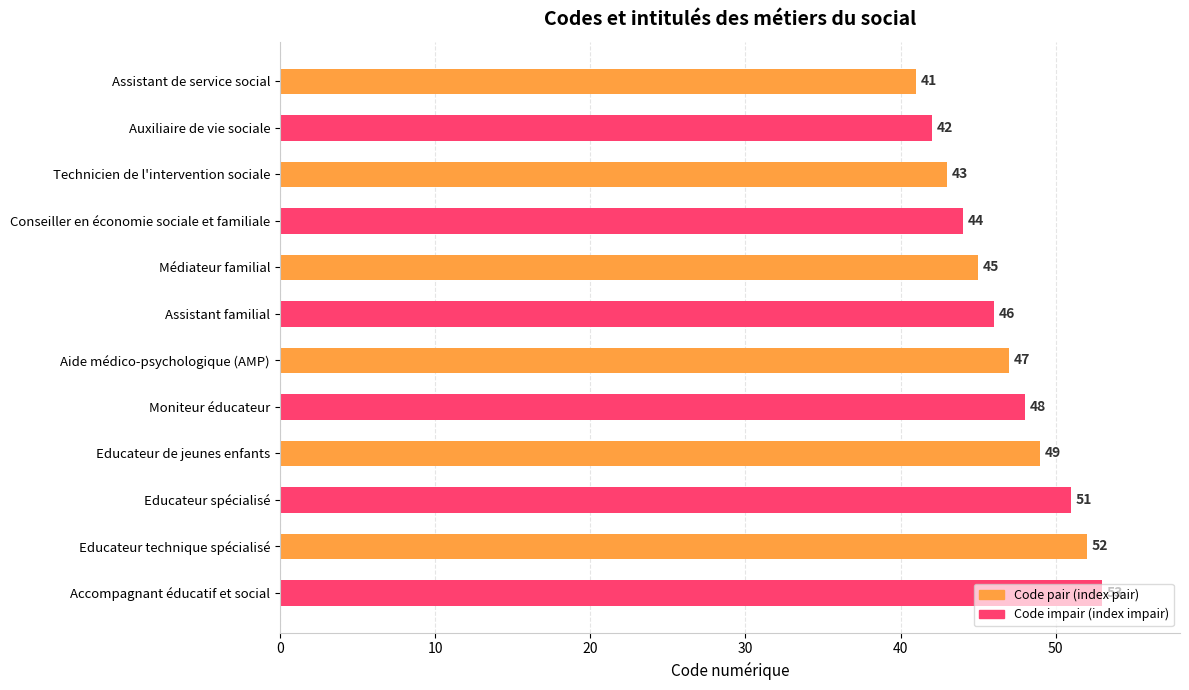

Does the chart contain any negative values?

No